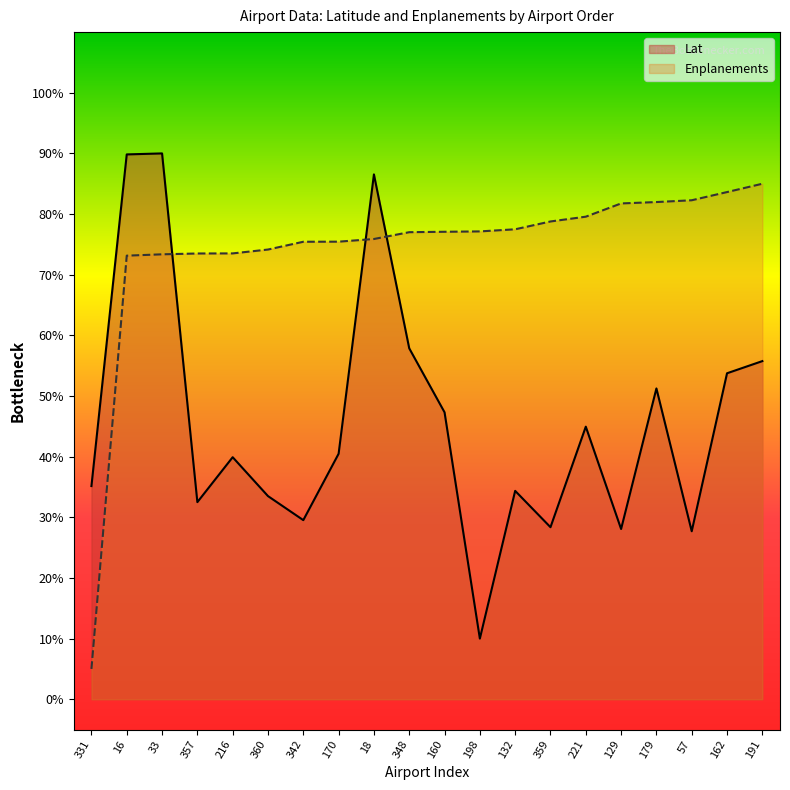

The value of Lat at 359 is 28.4. True or false?

True